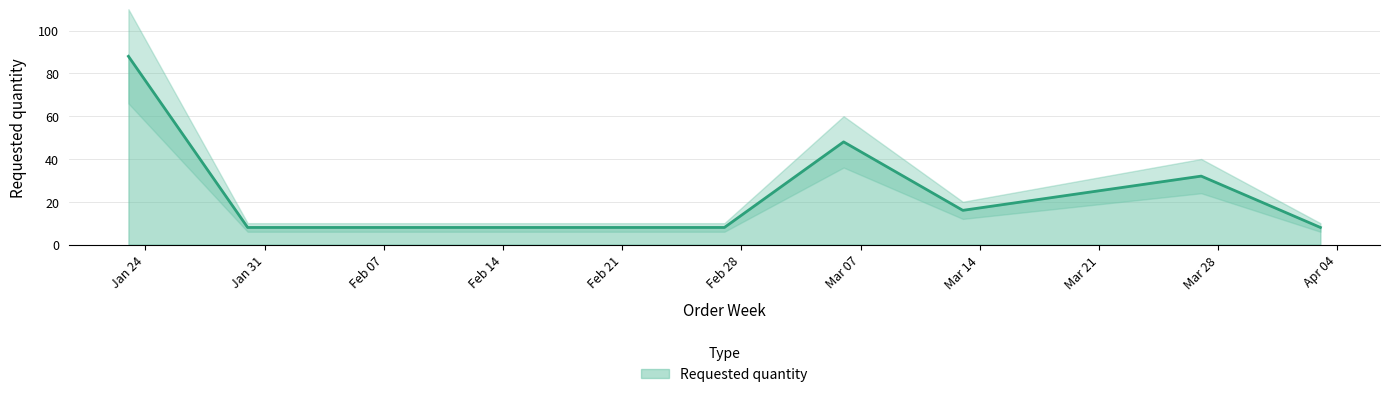

What is the sum of all values?

256